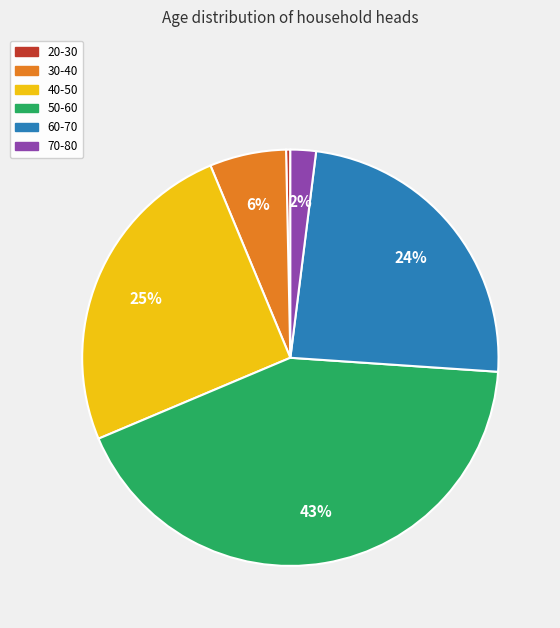

To the nearest percent, what is the average slice percentage?

17%